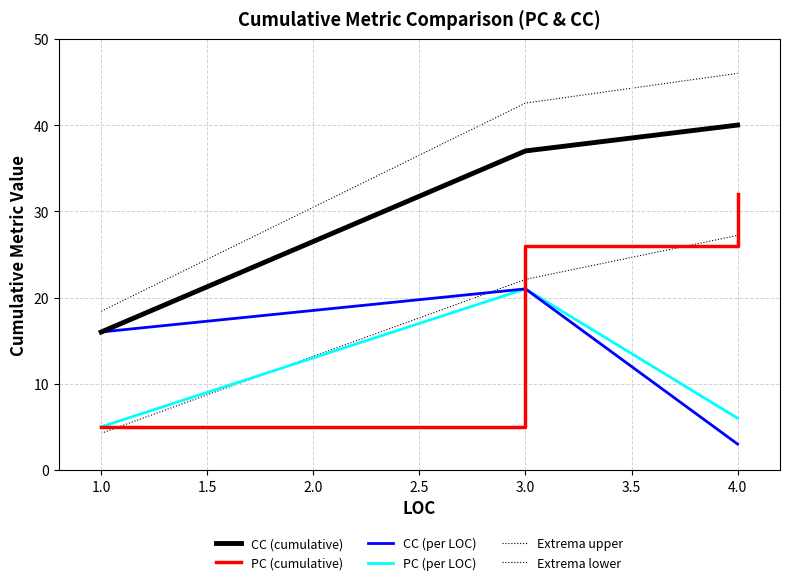

How many lines are shown in the chart?

6